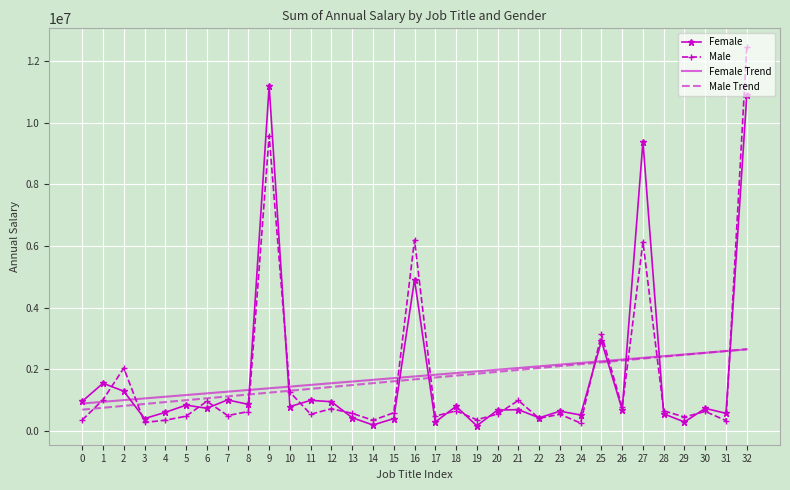

At which label is Female closest to 5676208?

16